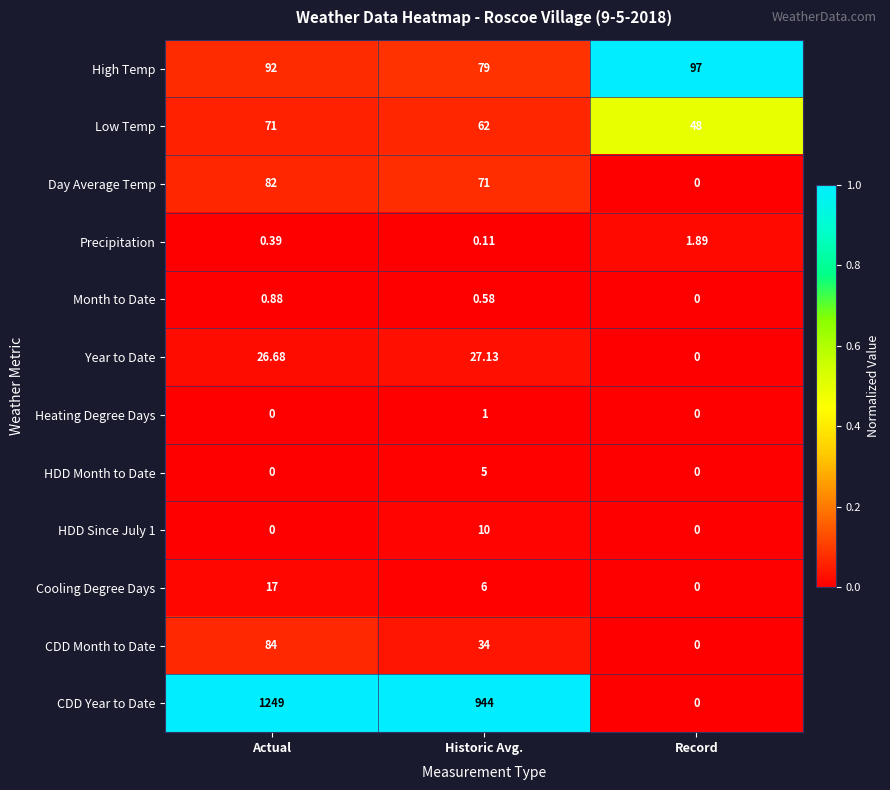

How many values in the Year to Date series are below 26?

1